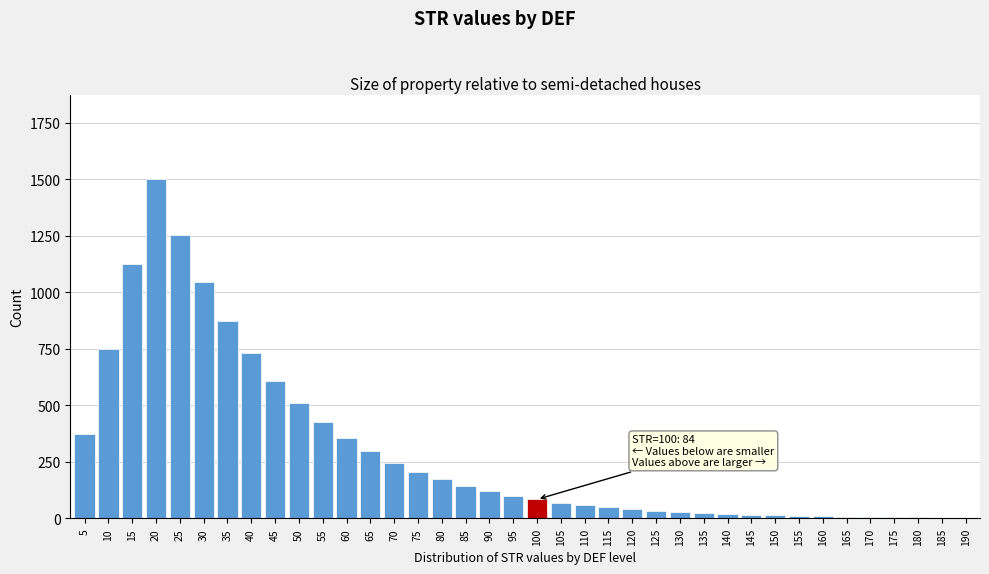

What is the greatest value displayed?

1500